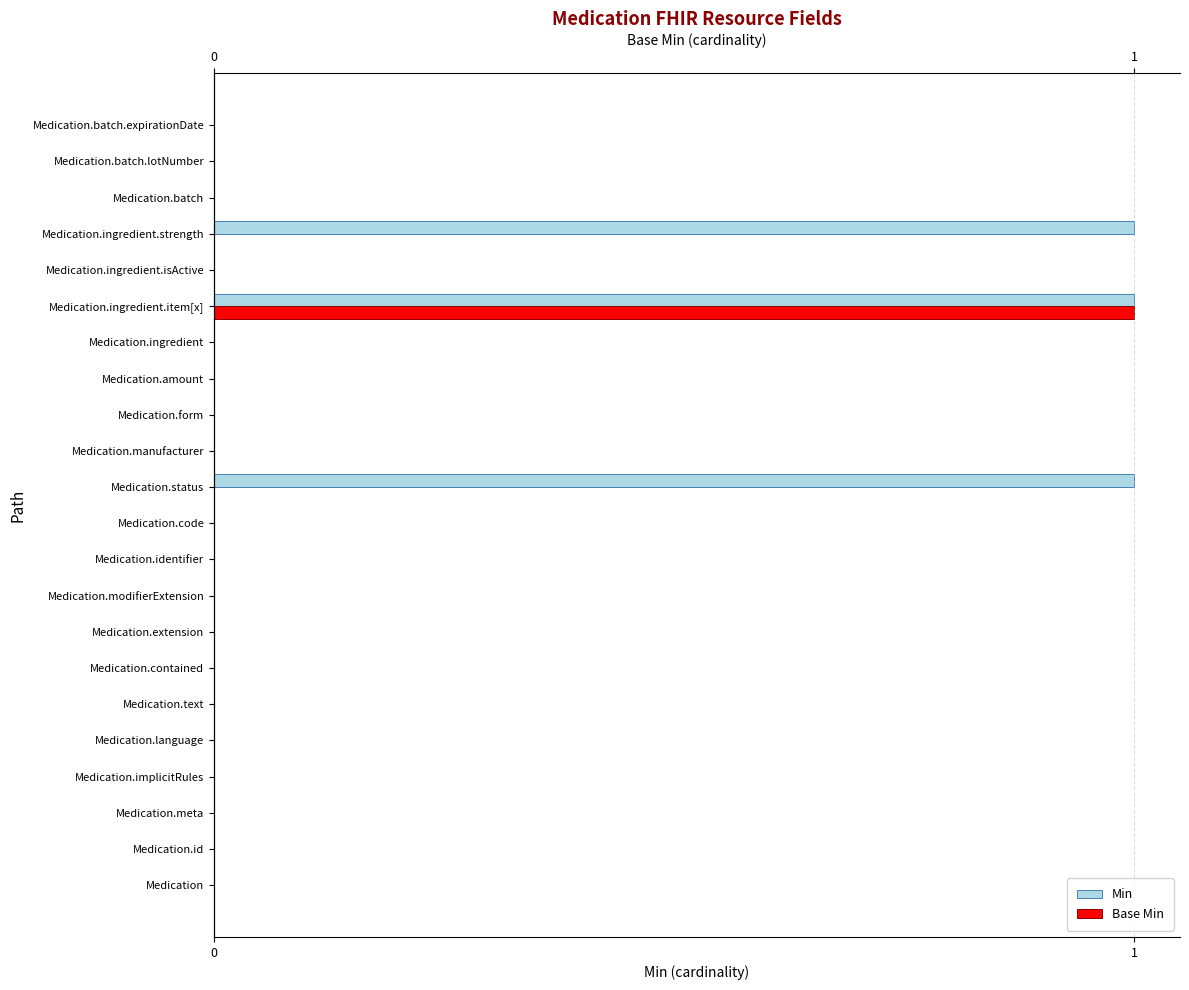

How many bars are there in each group?

2